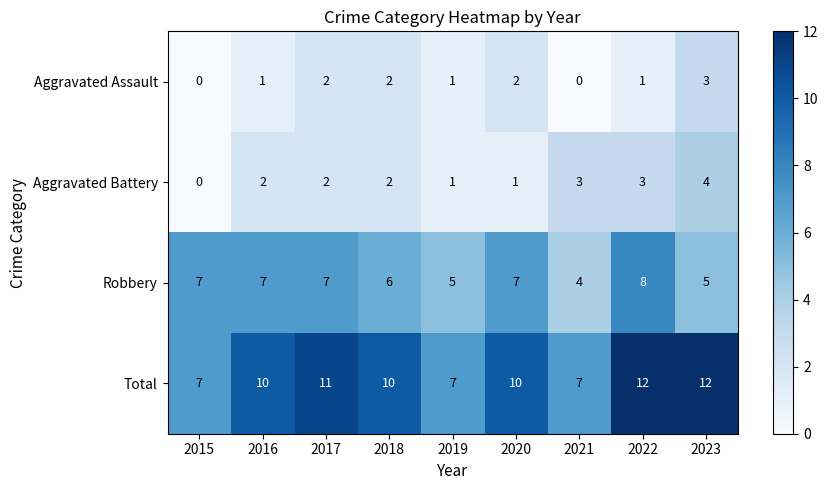

How many data points in Robbery are less than 7?

4